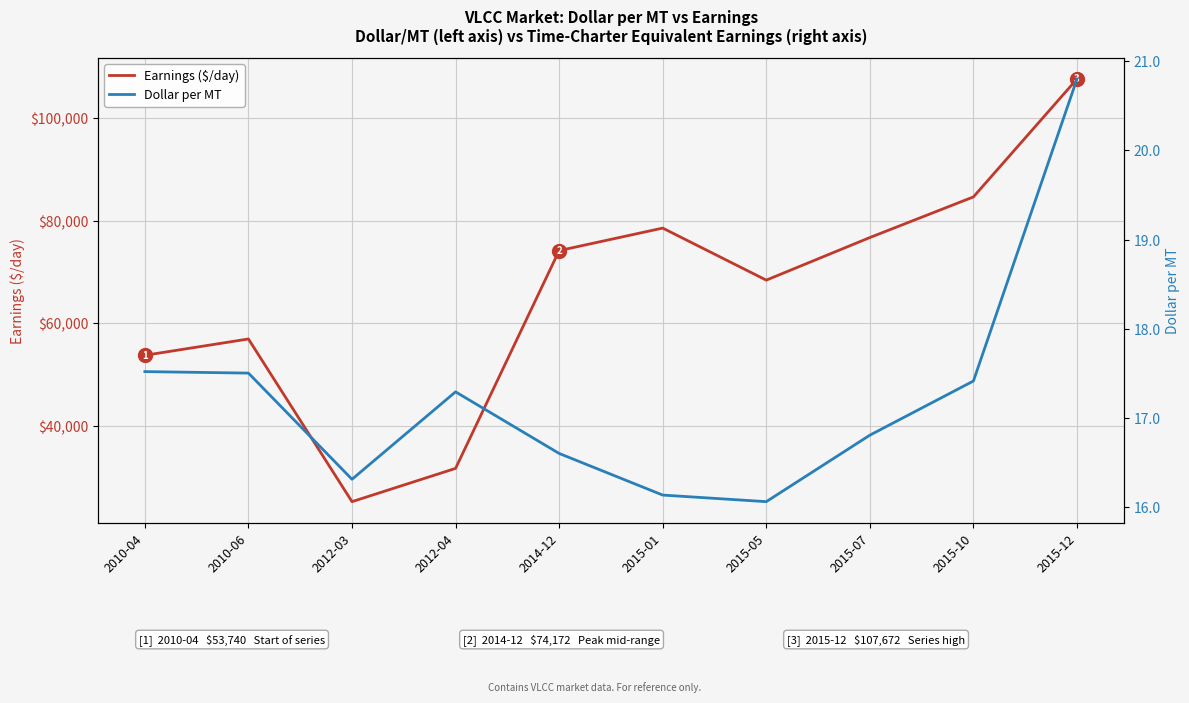

At how many categories does at least one series exceed 64540?

6